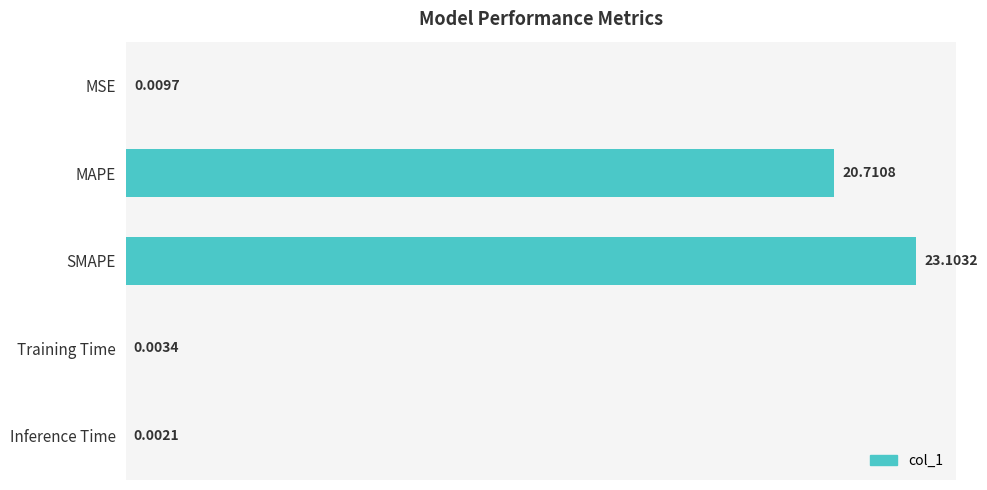

Which category has the highest value across all series?

SMAPE